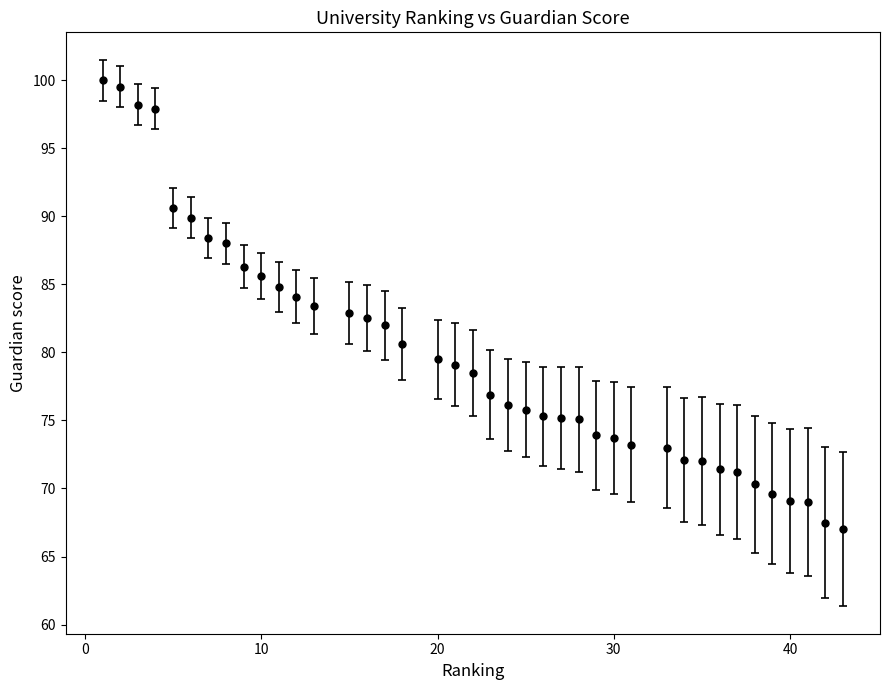

What is the smallest value displayed?

67.0